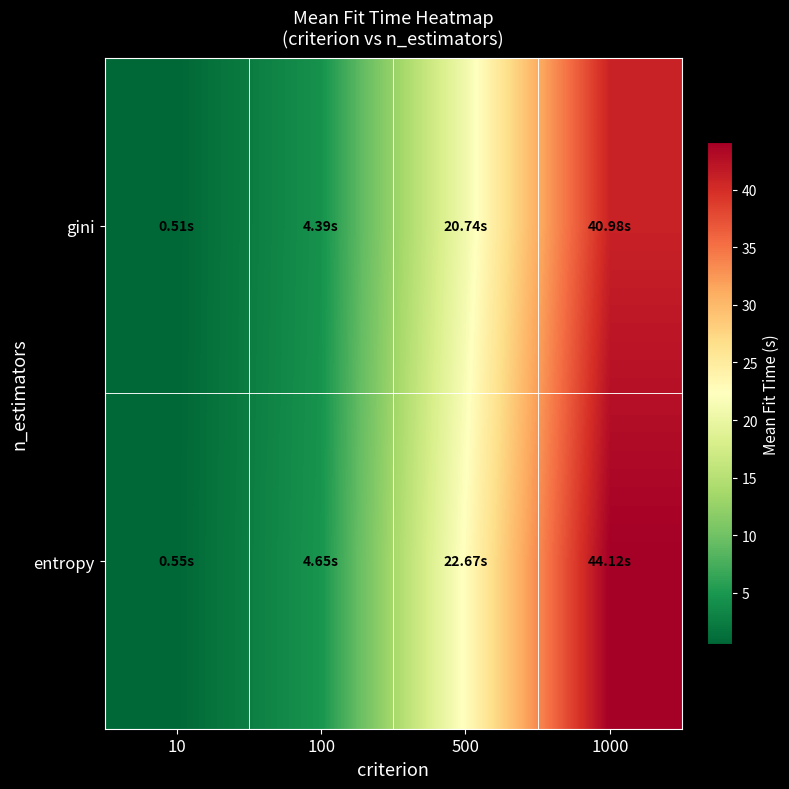

Rank the series by their average value, from highest to lowest.

entropy, gini